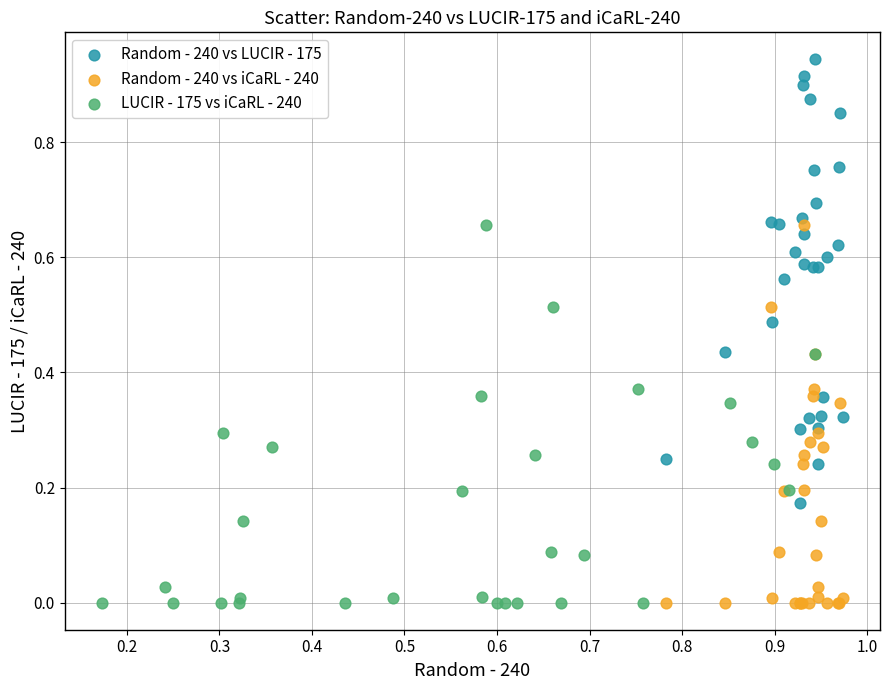

Which series has the widest spread of Y values?

Random - 240 vs LUCIR - 175